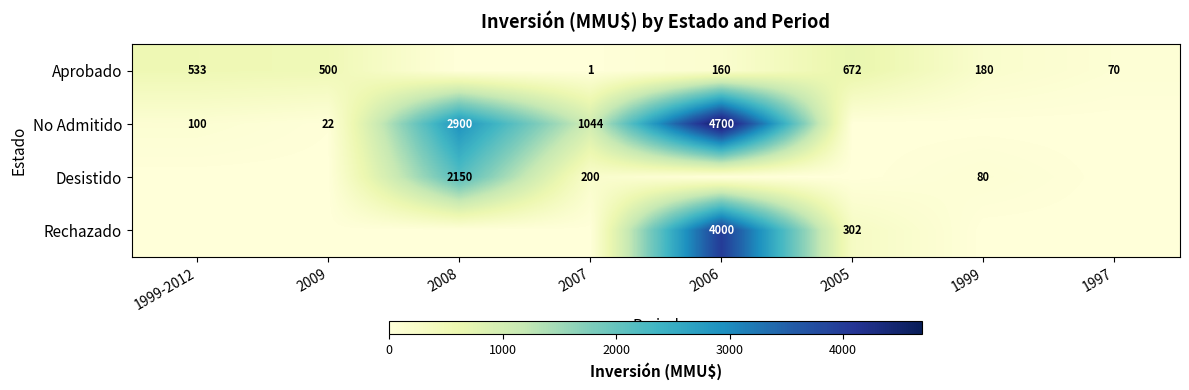

The value of Aprobado at 2005 is 398. True or false?

False